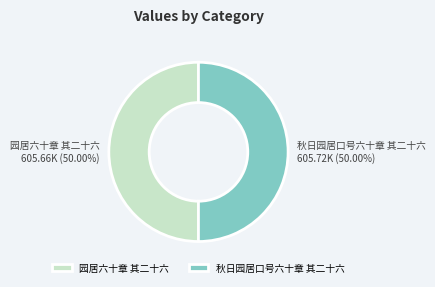

How many segments does this pie chart have?

2